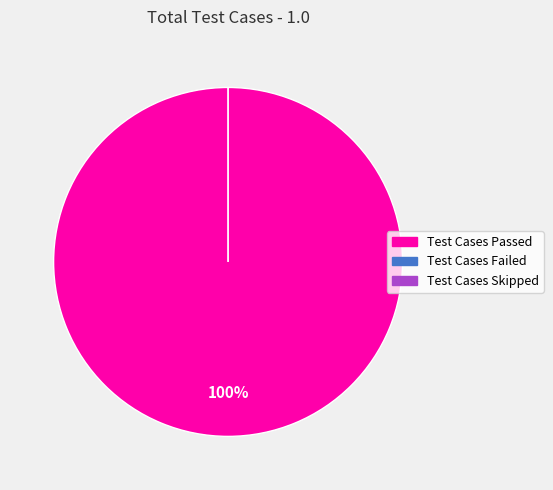

Count the number of slices in the pie.

3